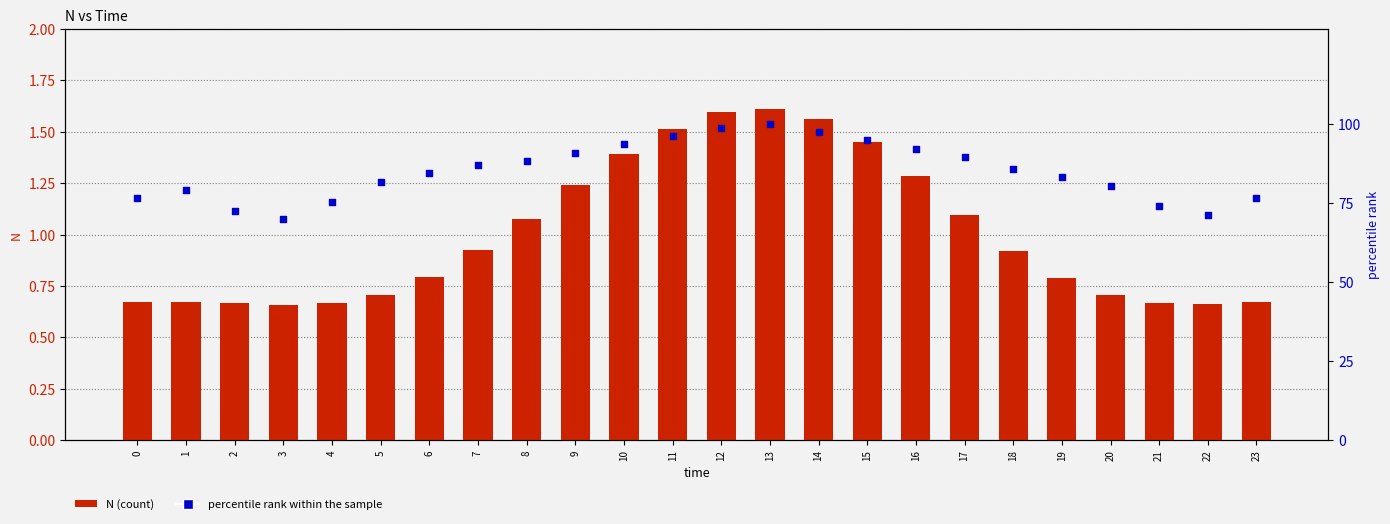

At which category is the sum across all series the highest?

13